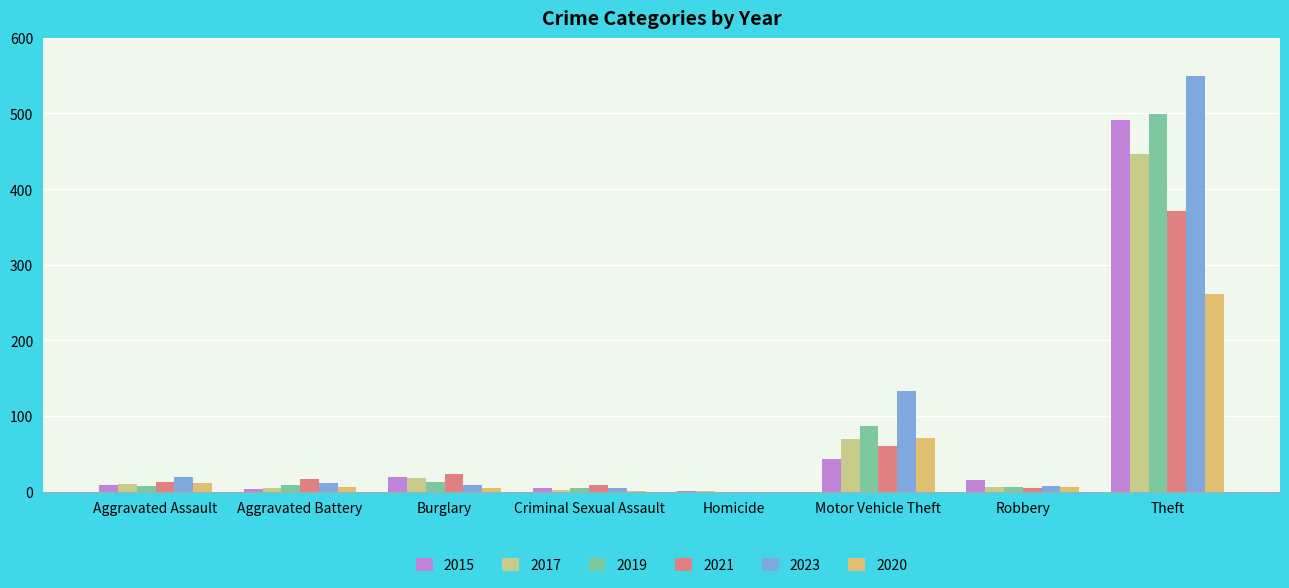

What is the sum of all 2023 values?

733